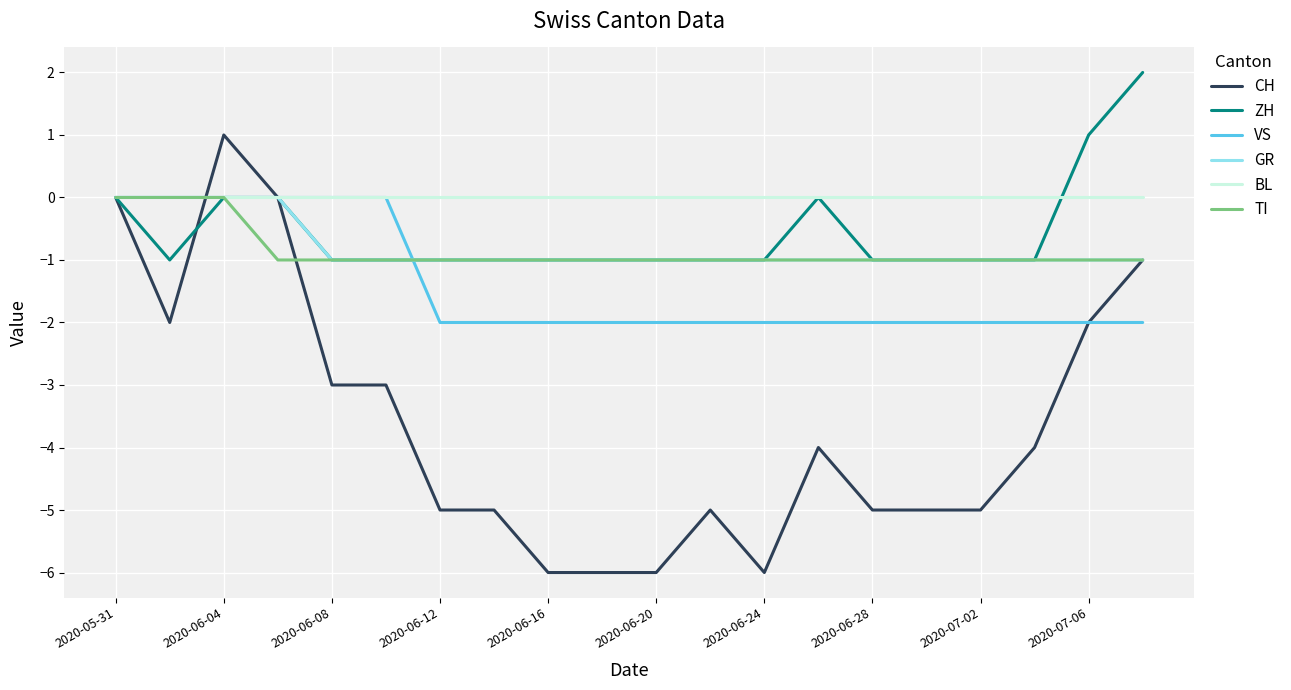

Does the chart have visible grid lines?

Yes